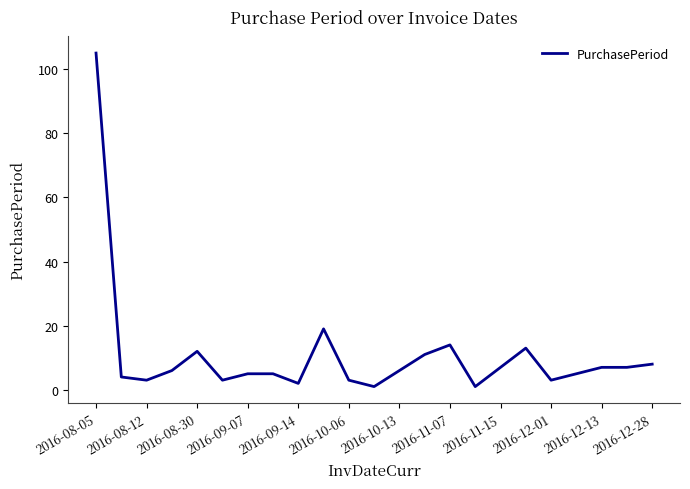

What is the difference between the maximum and minimum values?

104